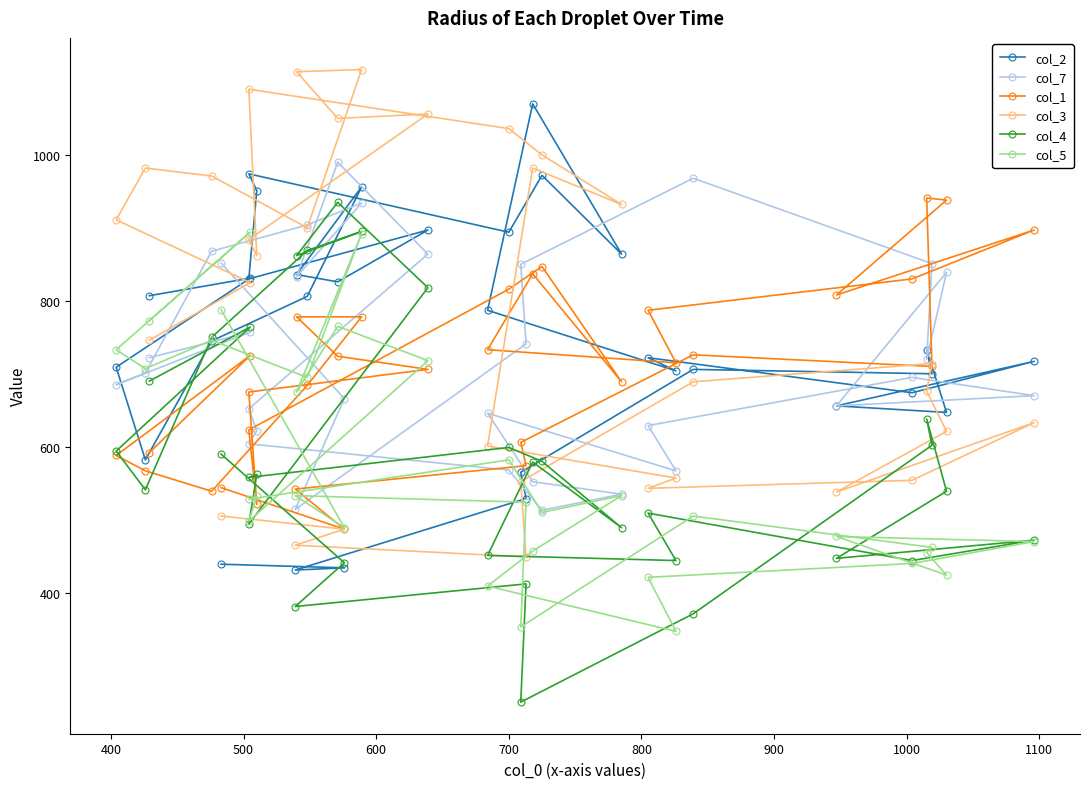

How many lines are shown in the chart?

6